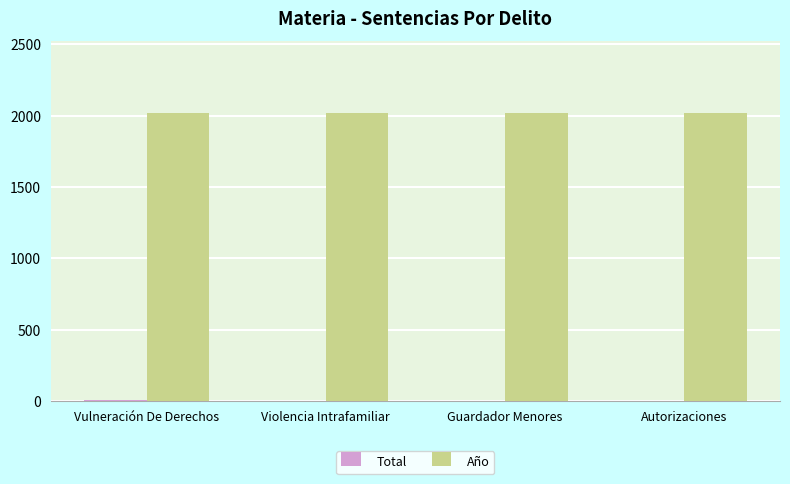

Which series has the largest total across all categories?

Año